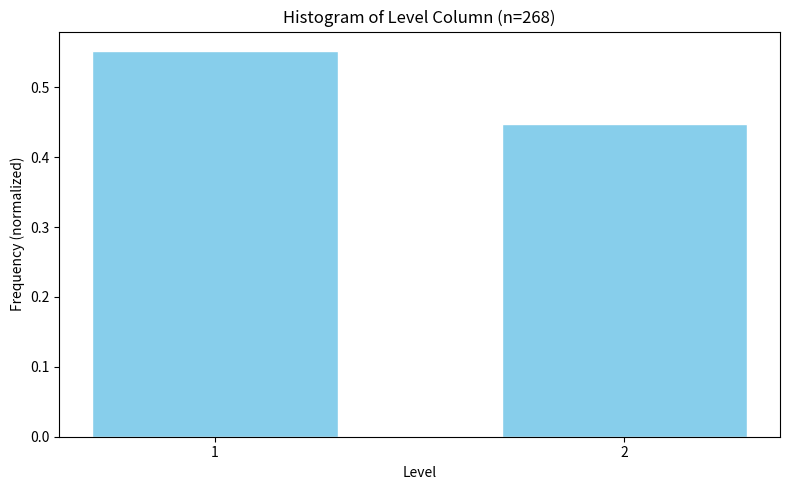

What is the sum of the values at 2 and 1?

1.0